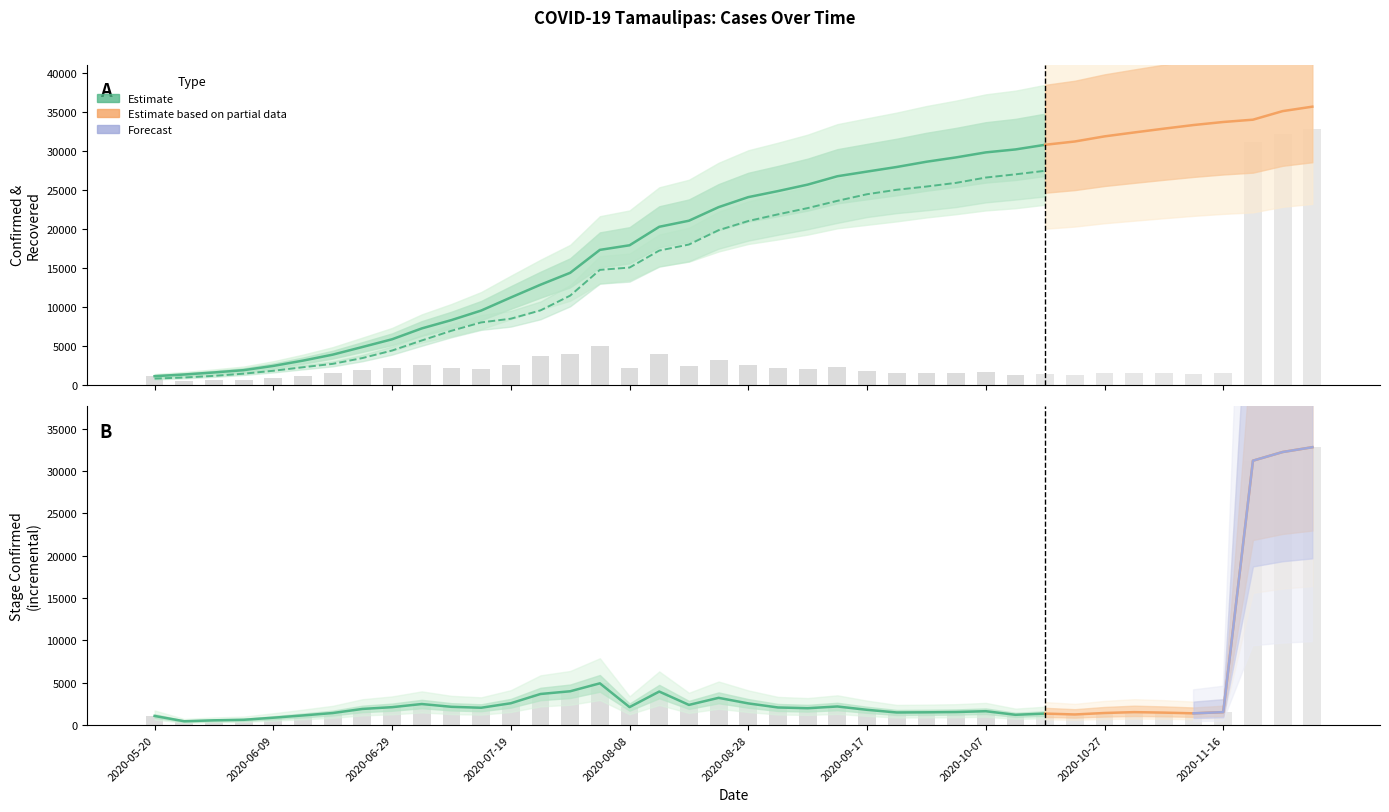

What is the total value across all series at 2020-09-27?

57809